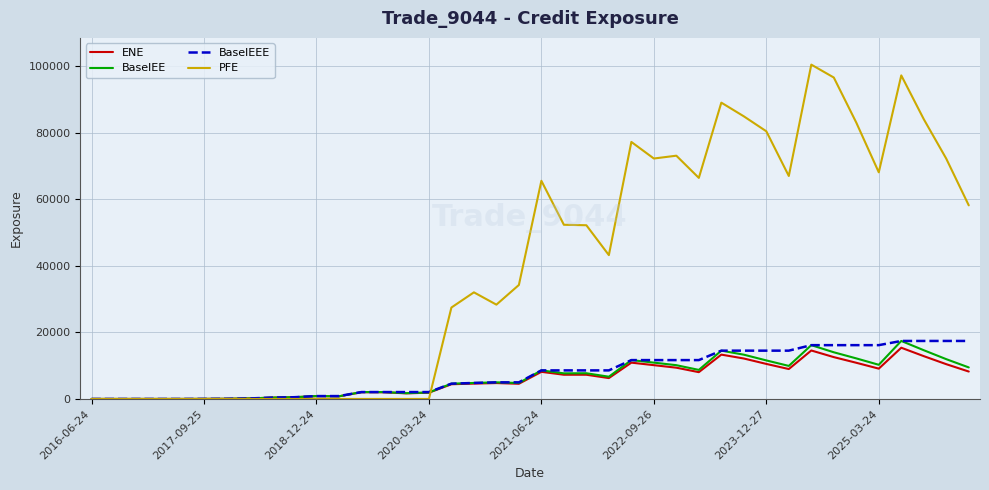

Which series has the largest total across all categories?

PFE